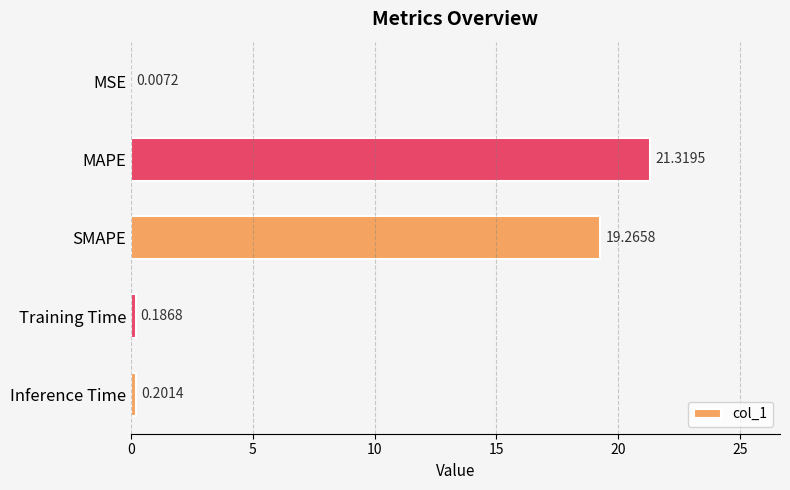

At which label is the value closest to 10?

SMAPE